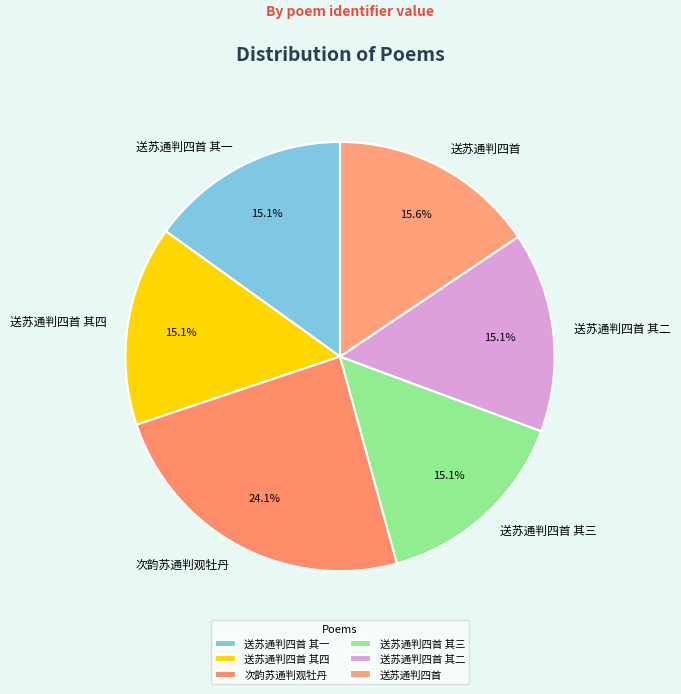

How many slices are in this pie chart?

6